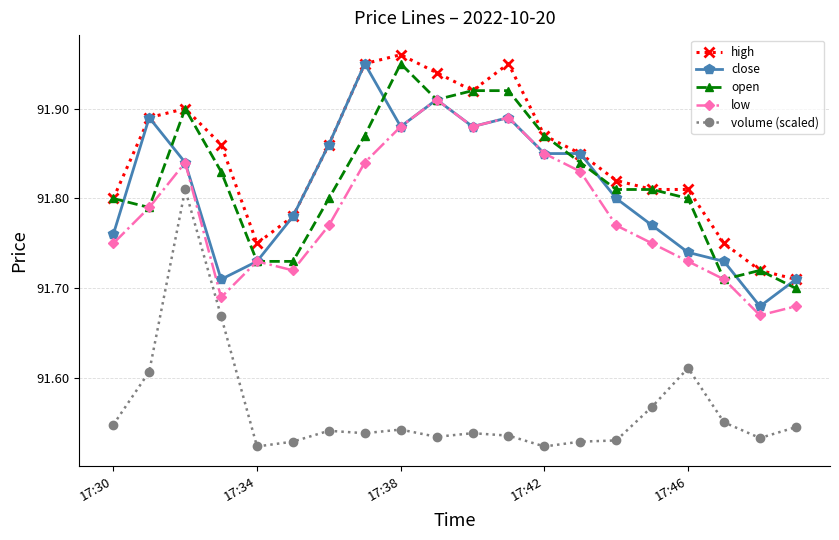

Count the low values in the range 91 to 92.

20